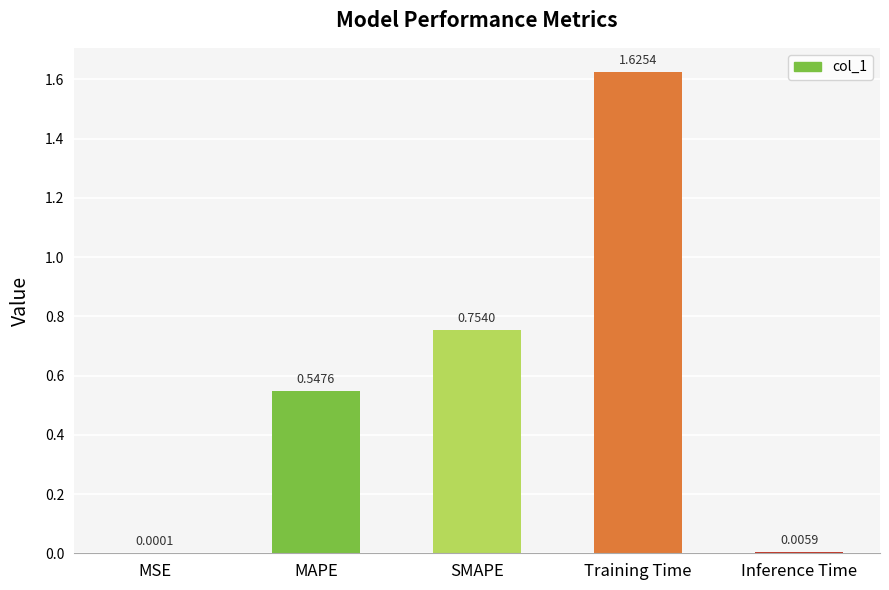

Are the bars horizontal?

No